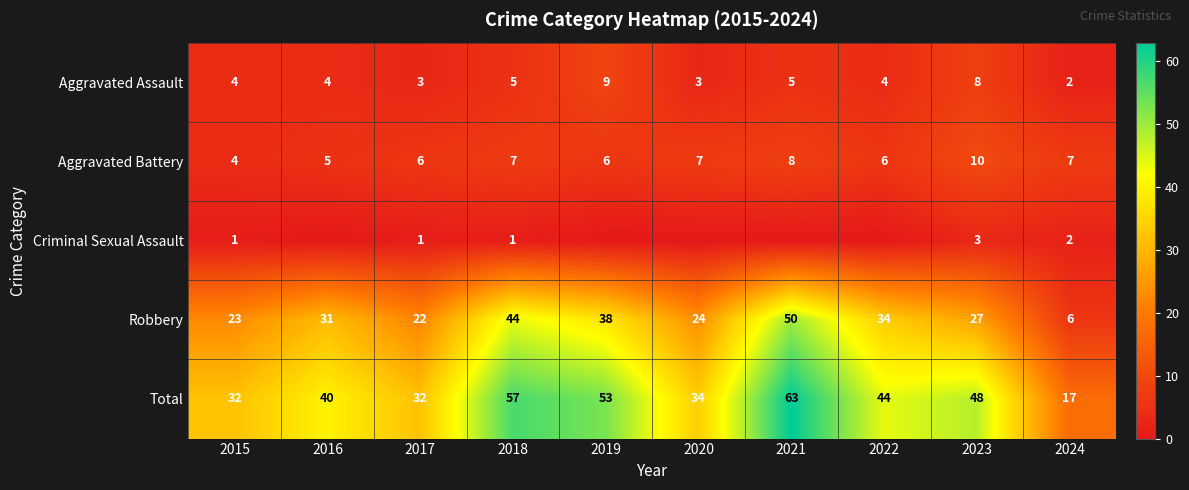

How many Aggravated Assault values are between 3 and 5?

7